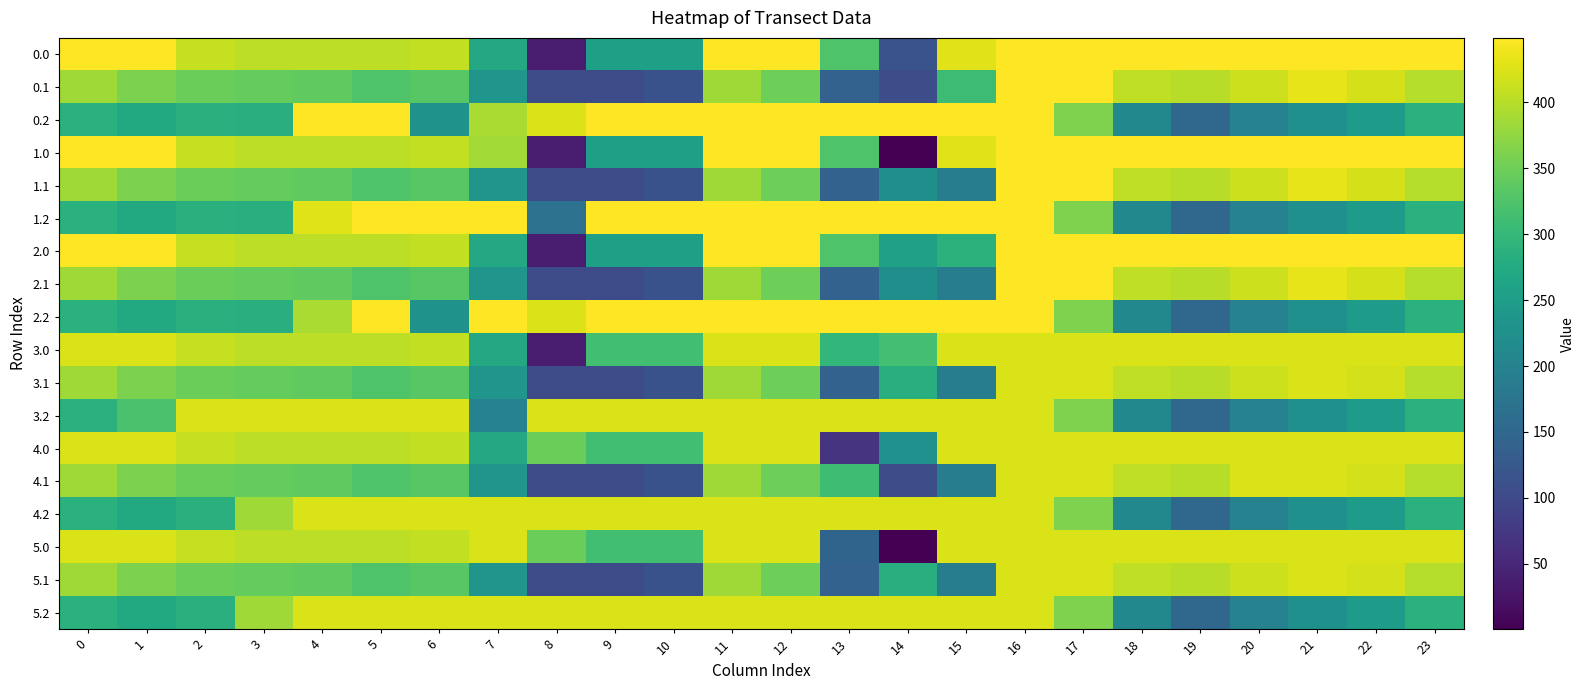

Reading left to right, transcribe all the data shown in this chart.

0.0: 0=449.0	1=449.0	2=410.3	3=404.4	4=404.9	5=403.8	6=408.0	7=270.7	8=35.0	9=256.0	10=256.0	11=449.0	12=449.0	13=326.2	14=116.0	15=428.8	16=449.0	17=449.0	18=449.0	19=449.0	20=449.0	21=449.0	22=449.0	23=449.0
0.1: 0=384.6	1=361.1	2=347.9	3=342.7	4=339.6	5=325.7	6=332.2	7=234.8	8=102.3	9=104.8	10=114.0	11=384.7	12=350.8	13=141.2	14=105.5	15=308.5	16=449.0	17=449.0	18=405.4	19=400.2	20=414.5	21=432.4	22=419.9	23=399.4
0.2: 0=287.1	1=272.7	2=285.5	3=281.0	4=449.0	5=449.0	6=228.8	7=392.1	8=425.5	9=449.0	10=449.0	11=449.0	12=449.0	13=449.0	14=449.0	15=449.0	16=449.0	17=362.4	18=210.0	19=151.0	20=199.2	21=226.4	22=247.4	23=287.5
1.0: 0=449.0	1=449.0	2=410.3	3=404.4	4=404.9	5=403.8	6=408.0	7=386.4	8=35.0	9=256.0	10=256.0	11=449.0	12=449.0	13=326.2	14=0.3	15=428.8	16=449.0	17=449.0	18=449.0	19=449.0	20=449.0	21=449.0	22=449.0	23=449.0
1.1: 0=384.6	1=361.1	2=347.9	3=342.7	4=339.6	5=325.7	6=332.2	7=234.8	8=102.3	9=104.8	10=114.0	11=384.7	12=350.8	13=141.2	14=223.7	15=190.3	16=449.0	17=449.0	18=405.4	19=400.2	20=414.5	21=432.4	22=419.9	23=399.4
1.2: 0=287.1	1=272.7	2=285.5	3=281.0	4=427.9	5=449.0	6=449.0	7=449.0	8=169.5	9=449.0	10=449.0	11=449.0	12=449.0	13=449.0	14=449.0	15=449.0	16=449.0	17=362.4	18=210.0	19=151.0	20=199.2	21=226.4	22=247.4	23=287.5
2.0: 0=449.0	1=449.0	2=410.3	3=404.4	4=404.9	5=403.8	6=408.0	7=270.7	8=35.0	9=256.0	10=256.0	11=449.0	12=449.0	13=326.2	14=256.3	15=288.5	16=449.0	17=449.0	18=449.0	19=449.0	20=449.0	21=449.0	22=449.0	23=449.0
2.1: 0=384.6	1=361.1	2=347.9	3=342.7	4=339.6	5=325.7	6=332.2	7=234.8	8=102.3	9=104.8	10=114.0	11=384.7	12=350.8	13=141.2	14=223.7	15=190.3	16=449.0	17=449.0	18=405.4	19=400.2	20=414.5	21=432.4	22=419.9	23=399.4
2.2: 0=287.1	1=272.7	2=285.5	3=281.0	4=392.1	5=449.0	6=228.8	7=449.0	8=425.5	9=449.0	10=449.0	11=449.0	12=449.0	13=449.0	14=449.0	15=449.0	16=449.0	17=362.4	18=210.0	19=151.0	20=199.2	21=226.4	22=247.4	23=287.5
3.0: 0=424.0	1=424.0	2=410.3	3=404.4	4=404.9	5=403.8	6=408.0	7=270.7	8=35.0	9=314.0	10=314.0	11=424.0	12=424.0	13=297.4	14=314.3	15=424.0	16=424.0	17=424.0	18=424.0	19=424.0	20=424.0	21=424.0	22=424.0	23=424.0
3.1: 0=384.6	1=361.1	2=347.9	3=342.7	4=339.6	5=325.7	6=332.2	7=234.8	8=102.3	9=104.8	10=114.0	11=384.7	12=350.8	13=141.2	14=283.2	15=190.3	16=424.0	17=424.0	18=405.4	19=400.2	20=414.5	21=424.0	22=419.9	23=399.4
3.2: 0=287.1	1=320.3	2=424.0	3=424.0	4=424.0	5=424.0	6=424.0	7=199.0	8=424.0	9=424.0	10=424.0	11=424.0	12=424.0	13=424.0	14=424.0	15=424.0	16=424.0	17=362.4	18=210.0	19=151.0	20=199.2	21=226.4	22=247.4	23=287.5
4.0: 0=424.0	1=424.0	2=410.3	3=404.4	4=404.9	5=403.8	6=408.0	7=270.7	8=349.0	9=314.0	10=314.0	11=424.0	12=424.0	13=70.2	14=227.5	15=424.0	16=424.0	17=424.0	18=424.0	19=424.0	20=424.0	21=424.0	22=424.0	23=424.0
4.1: 0=384.6	1=361.1	2=347.9	3=342.7	4=339.6	5=325.7	6=332.2	7=234.8	8=102.3	9=104.8	10=114.0	11=384.7	12=350.8	13=309.5	14=105.5	15=190.3	16=424.0	17=424.0	18=405.4	19=400.2	20=424.0	21=424.0	22=419.9	23=399.4
4.2: 0=287.1	1=272.7	2=285.5	3=385.5	4=424.0	5=424.0	6=424.0	7=424.0	8=424.0	9=424.0	10=423.6	11=424.0	12=424.0	13=424.0	14=424.0	15=424.0	16=424.0	17=362.4	18=210.0	19=151.0	20=199.2	21=226.4	22=247.4	23=287.5
5.0: 0=424.0	1=424.0	2=410.3	3=404.4	4=404.9	5=403.8	6=408.0	7=424.0	8=349.0	9=314.0	10=314.0	11=424.0	12=424.0	13=144.2	14=0.3	15=424.0	16=424.0	17=424.0	18=424.0	19=424.0	20=424.0	21=424.0	22=424.0	23=424.0
5.1: 0=384.6	1=361.1	2=347.9	3=342.7	4=339.6	5=325.7	6=332.2	7=234.8	8=102.3	9=104.8	10=114.0	11=384.7	12=350.8	13=141.2	14=283.2	15=190.3	16=424.0	17=424.0	18=405.4	19=400.2	20=414.5	21=424.0	22=419.9	23=399.4
5.2: 0=287.1	1=272.7	2=285.5	3=385.0	4=424.0	5=424.0	6=424.0	7=424.0	8=424.0	9=424.0	10=424.0	11=424.0	12=424.0	13=424.0	14=424.0	15=424.0	16=424.0	17=362.4	18=210.0	19=151.0	20=199.2	21=226.4	22=247.4	23=287.5